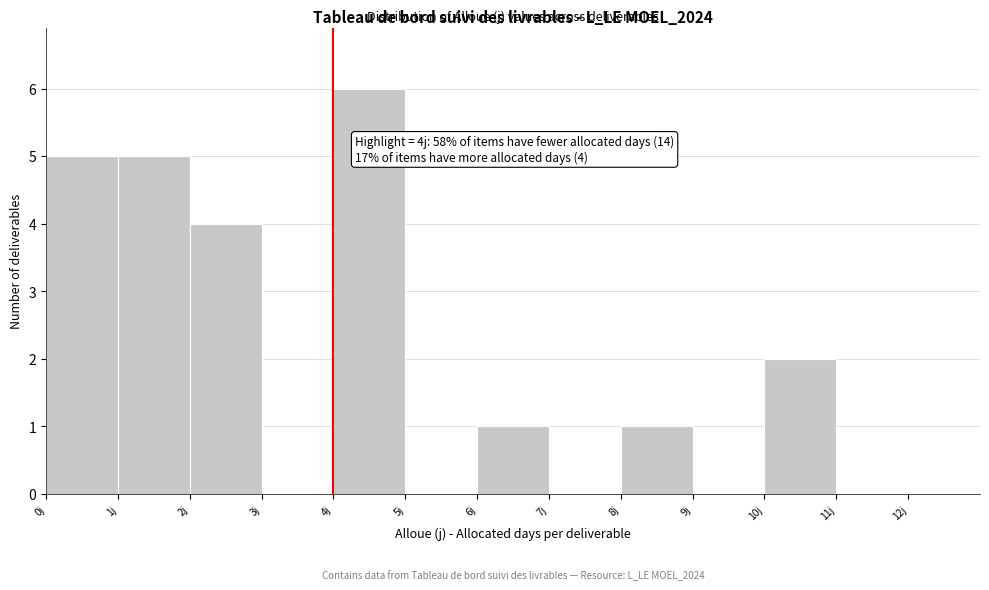

Over which range of the x-axis is the bar tallest?

4 to 5